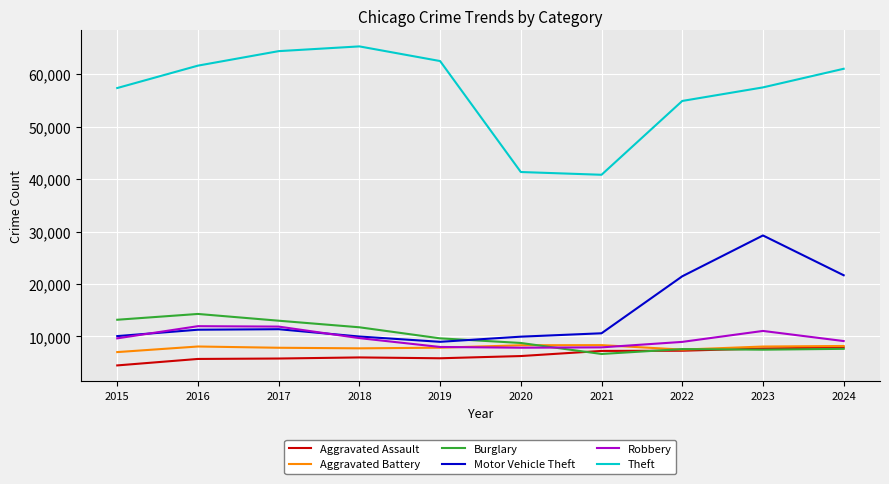

What is the approximate value of Theft at 2020, to the nearest 50?

41350